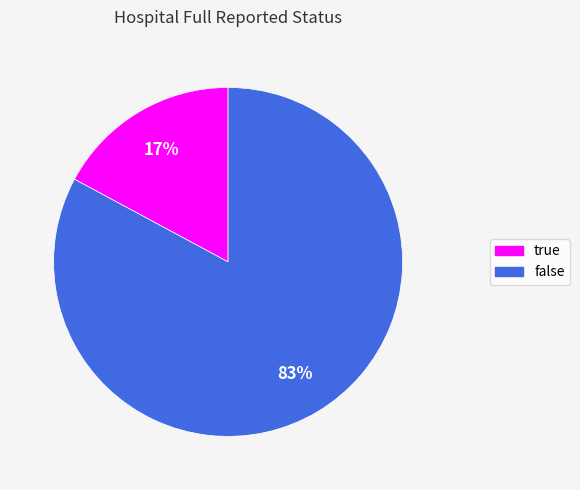

Is the sum of true and false greater than half?

Yes